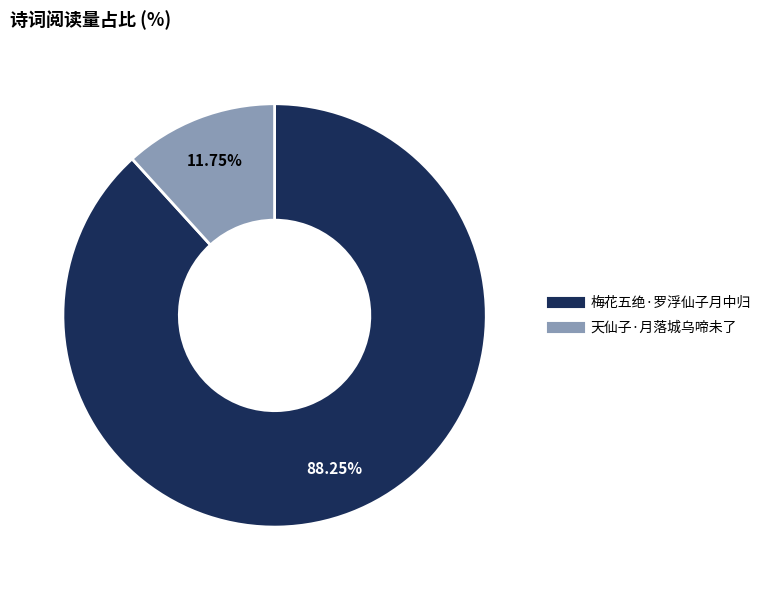

Which slice represents more than half of the pie?

梅花五绝·罗浮仙子月中归